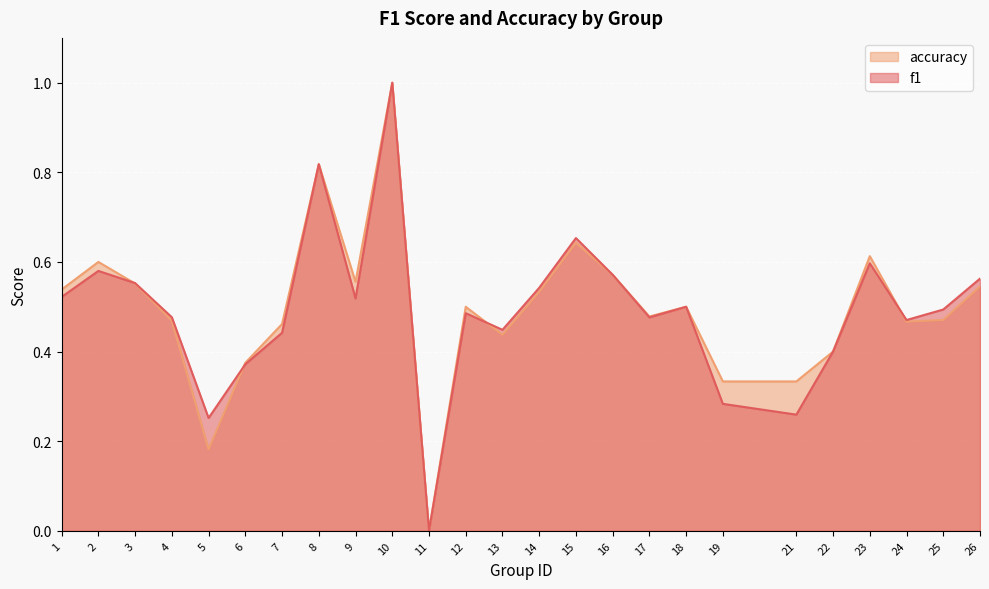

At which category is the sum across all series the highest?

10